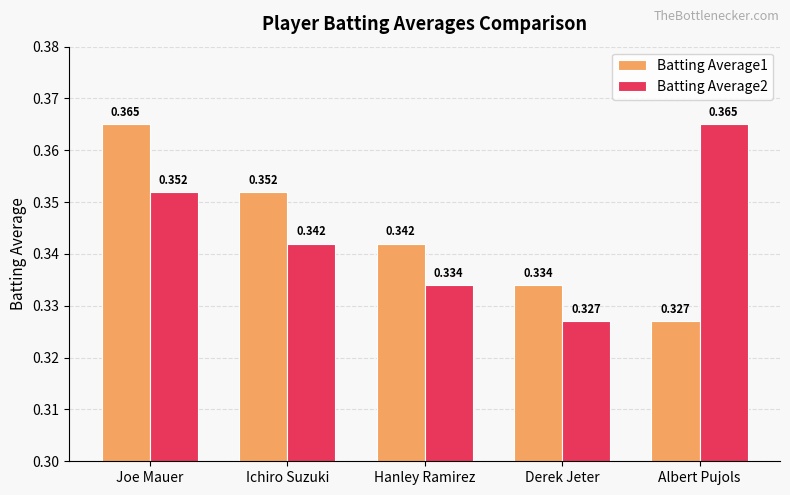

Rank the categories by Batting Average2 value from highest to lowest.

Albert Pujols, Joe Mauer, Ichiro Suzuki, Hanley Ramirez, Derek Jeter